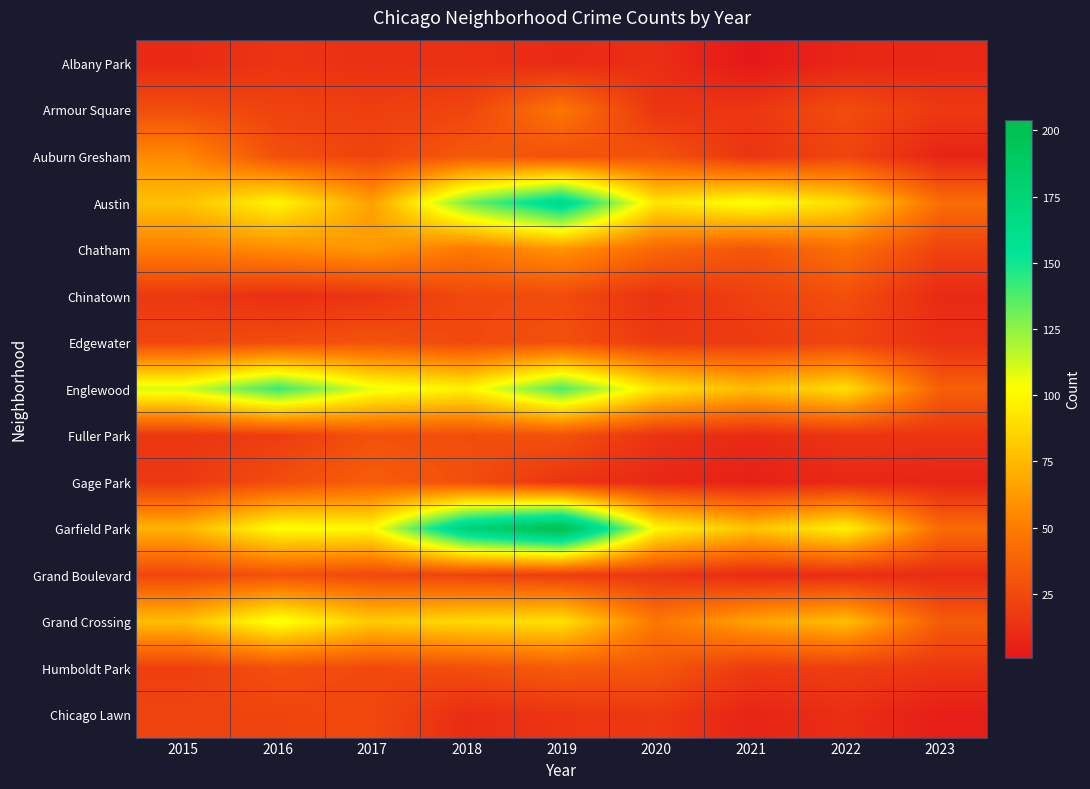

Reading right to left, list all the values displayed in this chart.

Albany Park: 2023=9	2022=8	2021=1	2020=12	2019=10	2018=13	2017=13	2016=15	2015=10
Armour Square: 2023=17	2022=27	2021=16	2020=15	2019=47	2018=23	2017=20	2016=22	2015=27
Auburn Gresham: 2023=7	2022=23	2021=15	2020=30	2019=29	2018=33	2017=23	2016=28	2015=56
Austin: 2023=43	2022=89	2021=104	2020=92	2019=167	2018=130	2017=65	2016=99	2015=78
Chatham: 2023=22	2022=44	2021=31	2020=40	2019=60	2018=48	2017=62	2016=57	2015=51
Chinatown: 2023=10	2022=28	2021=21	2020=14	2019=26	2018=25	2017=15	2016=12	2015=17
Edgewater: 2023=13	2022=23	2021=18	2020=18	2019=29	2018=25	2017=30	2016=27	2015=24
Englewood: 2023=36	2022=90	2021=76	2020=92	2019=138	2018=98	2017=107	2016=142	2015=111
Fuller Park: 2023=15	2022=15	2021=10	2020=14	2019=29	2018=27	2017=29	2016=19	2015=16
Gage Park: 2023=7	2022=9	2021=5	2020=9	2019=15	2018=28	2017=35	2016=27	2015=17
Garfield Park: 2023=42	2022=98	2021=79	2020=100	2019=204	2018=178	2017=101	2016=103	2015=73
Grand Boulevard: 2023=11	2022=11	2021=10	2020=16	2019=19	2018=22	2017=25	2016=29	2015=24
Grand Crossing: 2023=34	2022=77	2021=66	2020=47	2019=91	2018=88	2017=82	2016=106	2015=77
Humboldt Park: 2023=16	2022=20	2021=18	2020=32	2019=34	2018=28	2017=25	2016=28	2015=20
Chicago Lawn: 2023=4	2022=12	2021=7	2020=17	2019=15	2018=11	2017=25	2016=23	2015=23